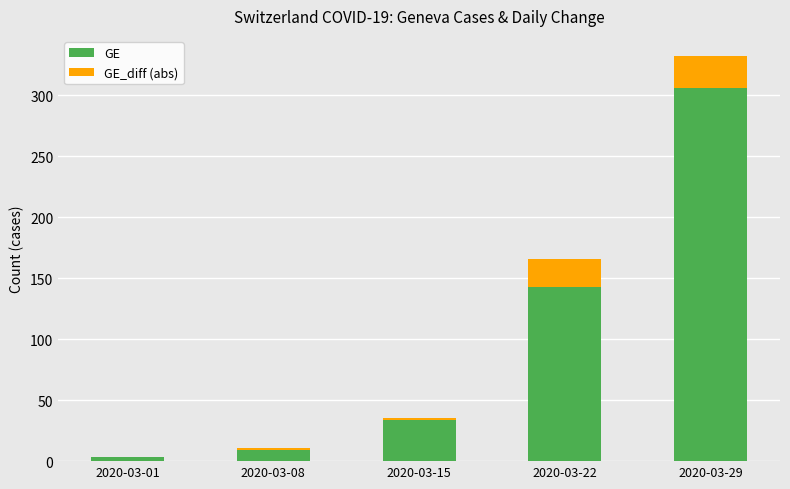

The GE series shows 222 at 2020-03-22. True or false?

False